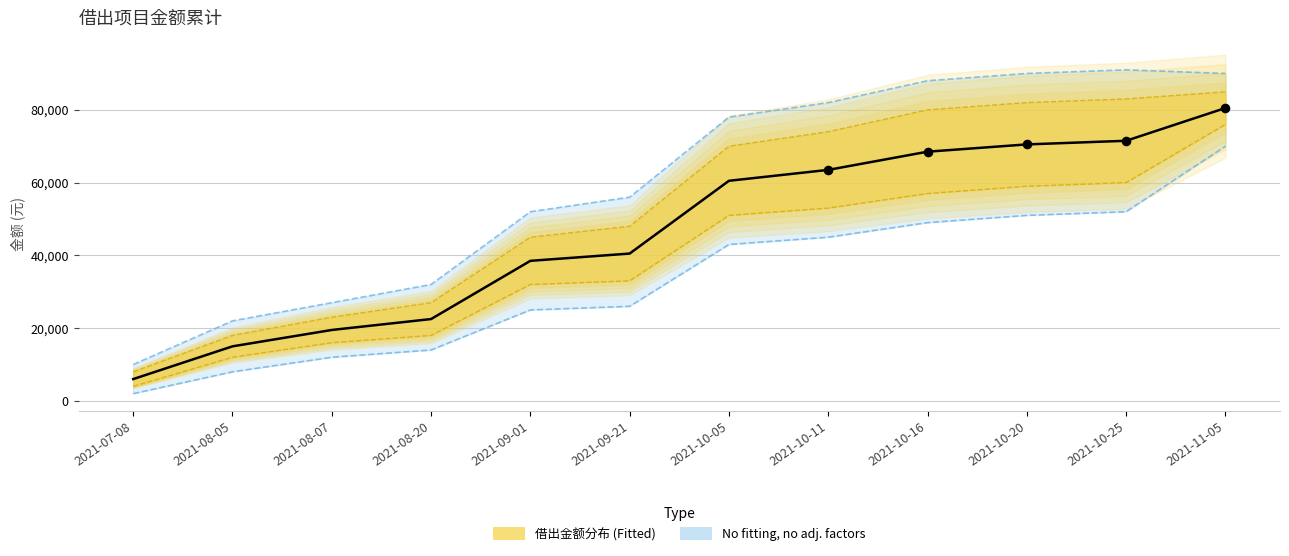

What is the change in value from 2021-07-08 to 2021-08-07?

+13500